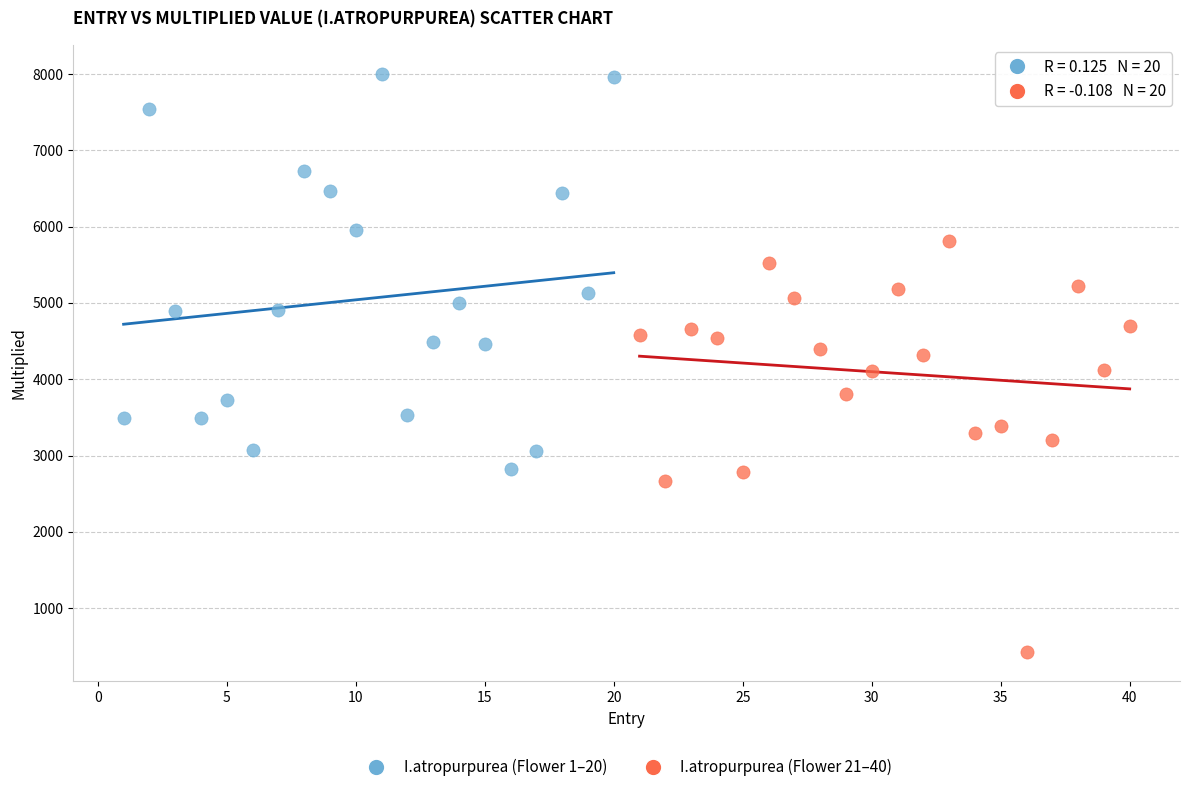

Which series contains the highest Y value?

I.atropurpurea (Flower 1–20)